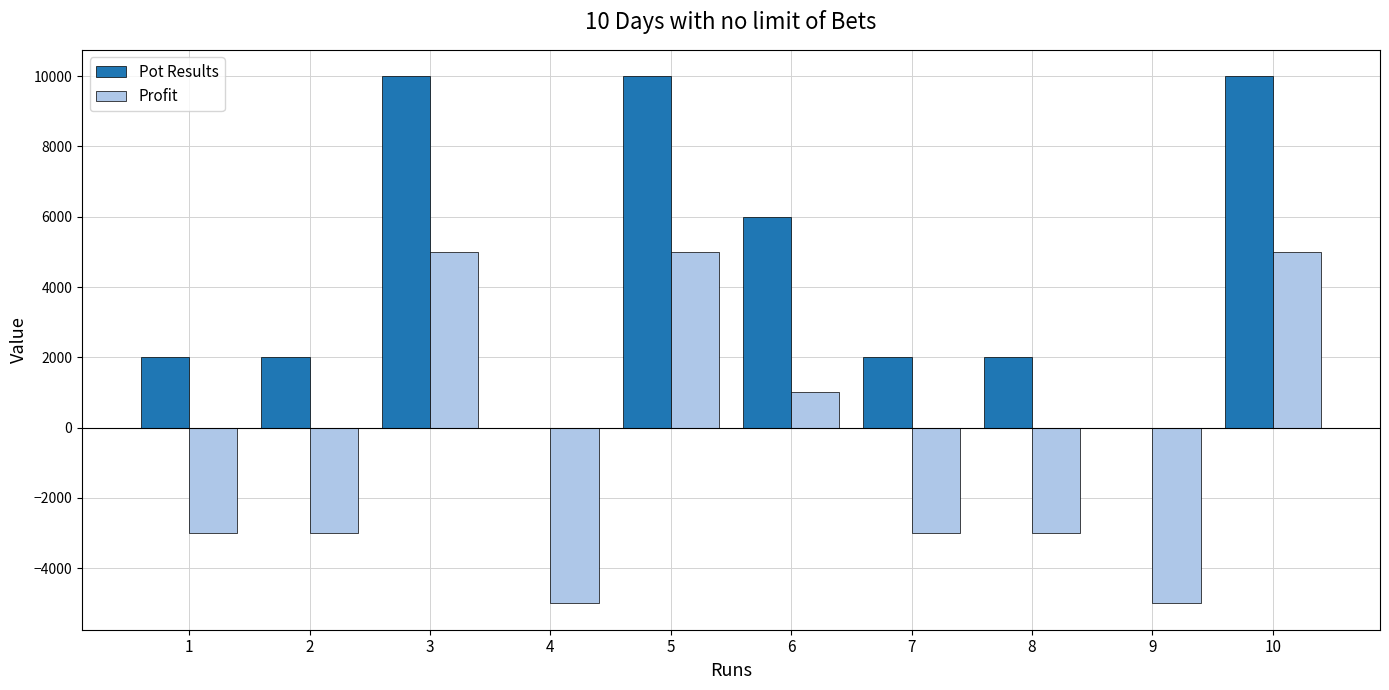

Which series has the largest total across all categories?

Pot Results